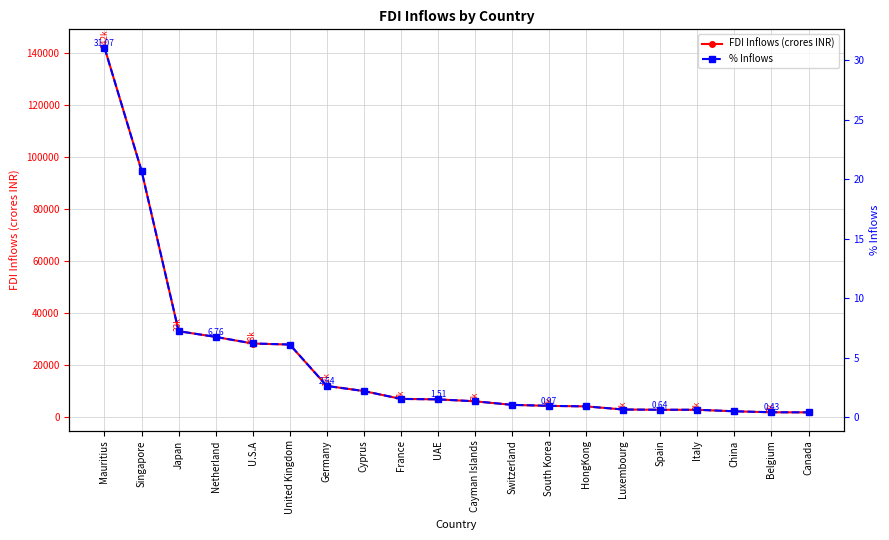

What is the value of the FDI Inflows (crores INR) point at the 15th from the left?

3023.1